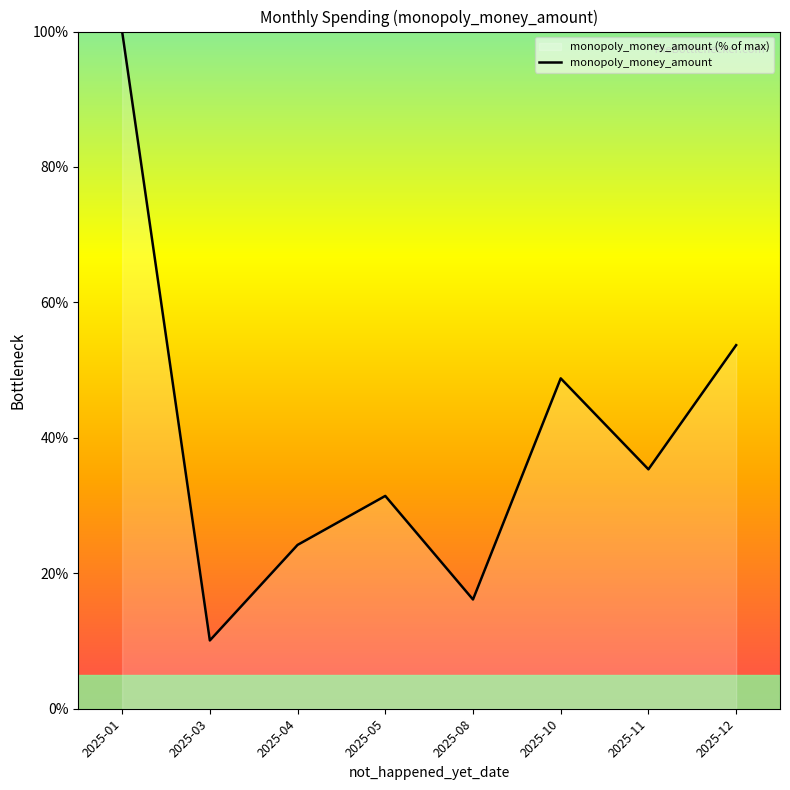

At which label is the value closest to 55?

2025-12